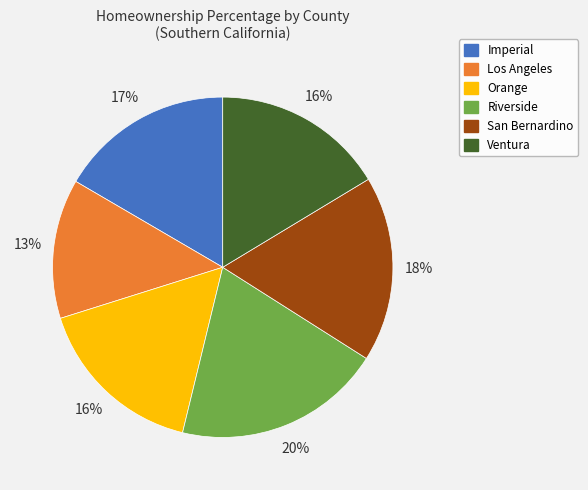

The San Bernardino slice represents 18% of the pie. True or false?

True